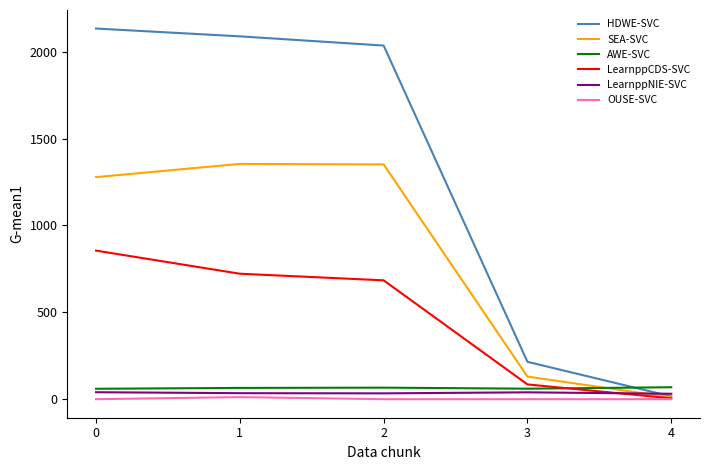

How many categories are shown in the chart?

5